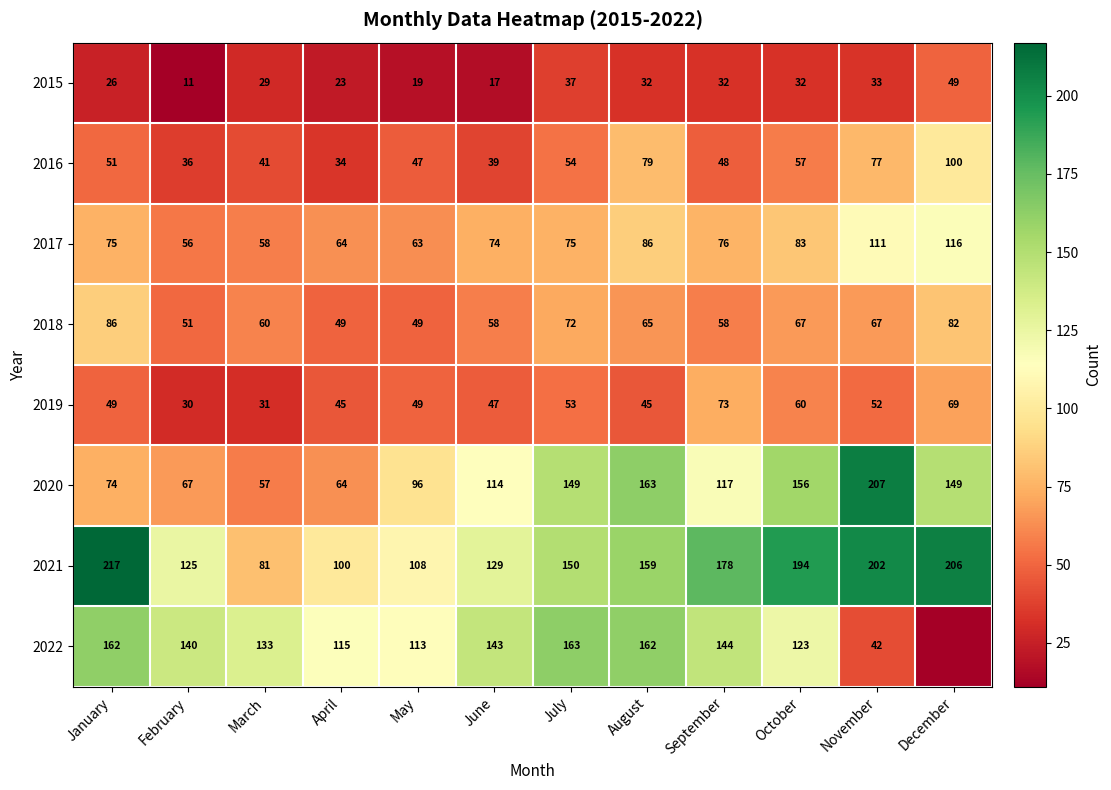

Read the 2020 value at May.

96